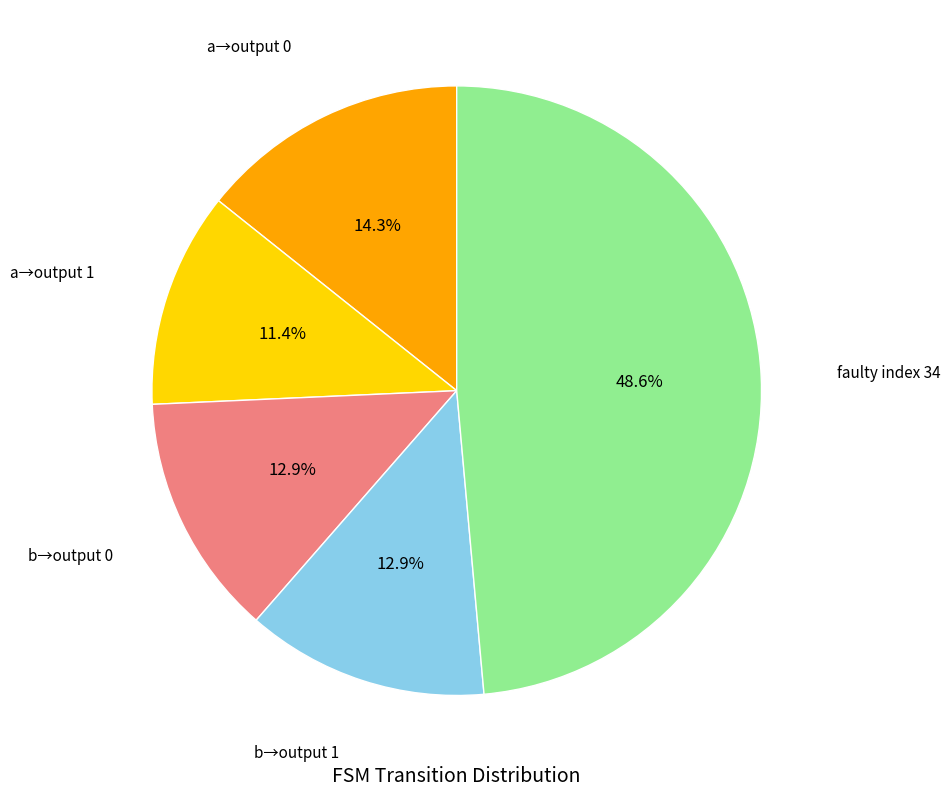

Is there any slice that represents more than half of the pie?

No